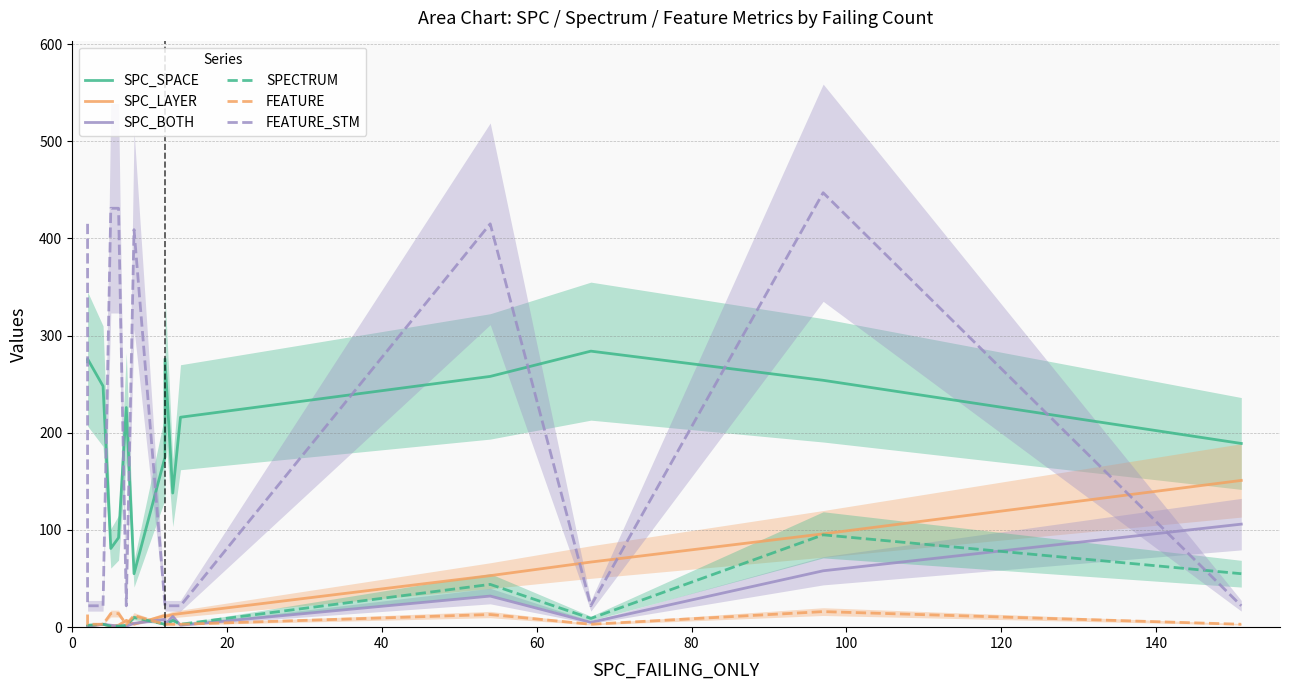

Count the number of categories in the chart.

15